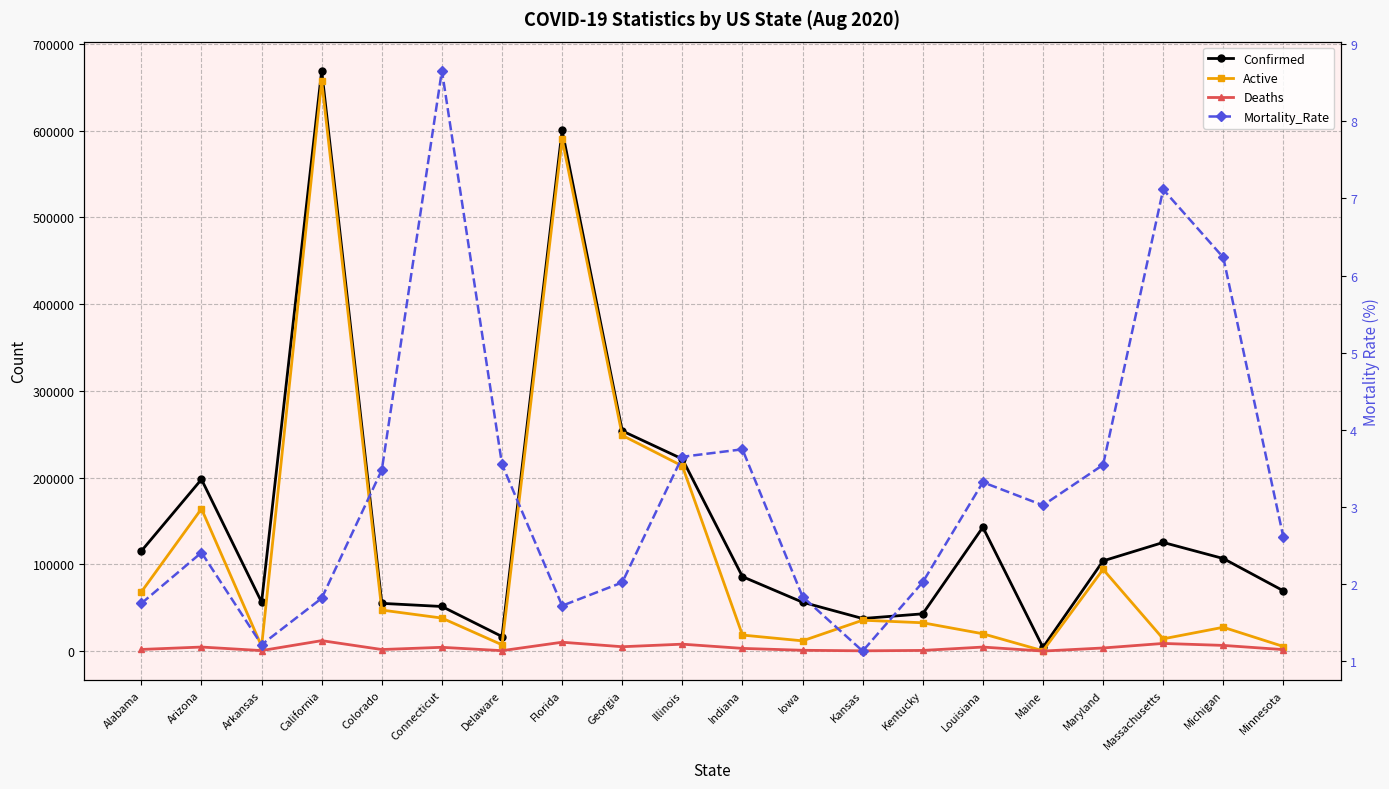

True or false: Active and Mortality_Rate cross at least once.

False